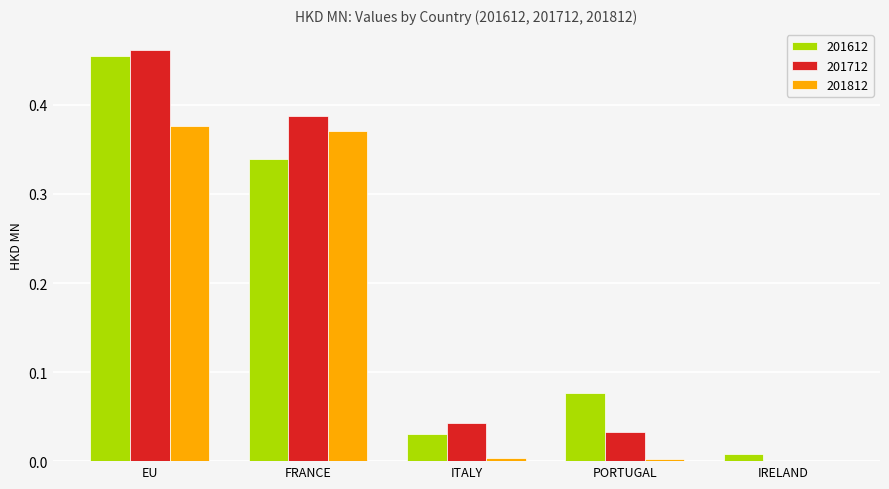

Is the value of 201812 at IRELAND greater than the value of 201712 at PORTUGAL?

No